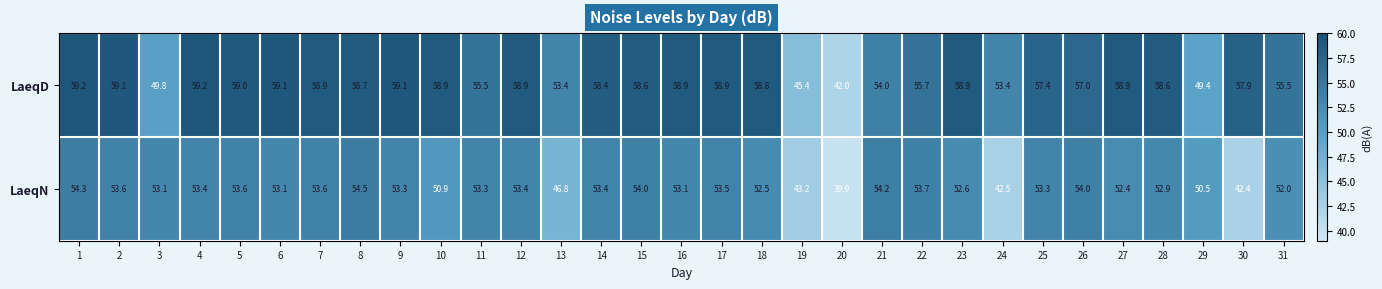

How many series are shown in this chart?

2